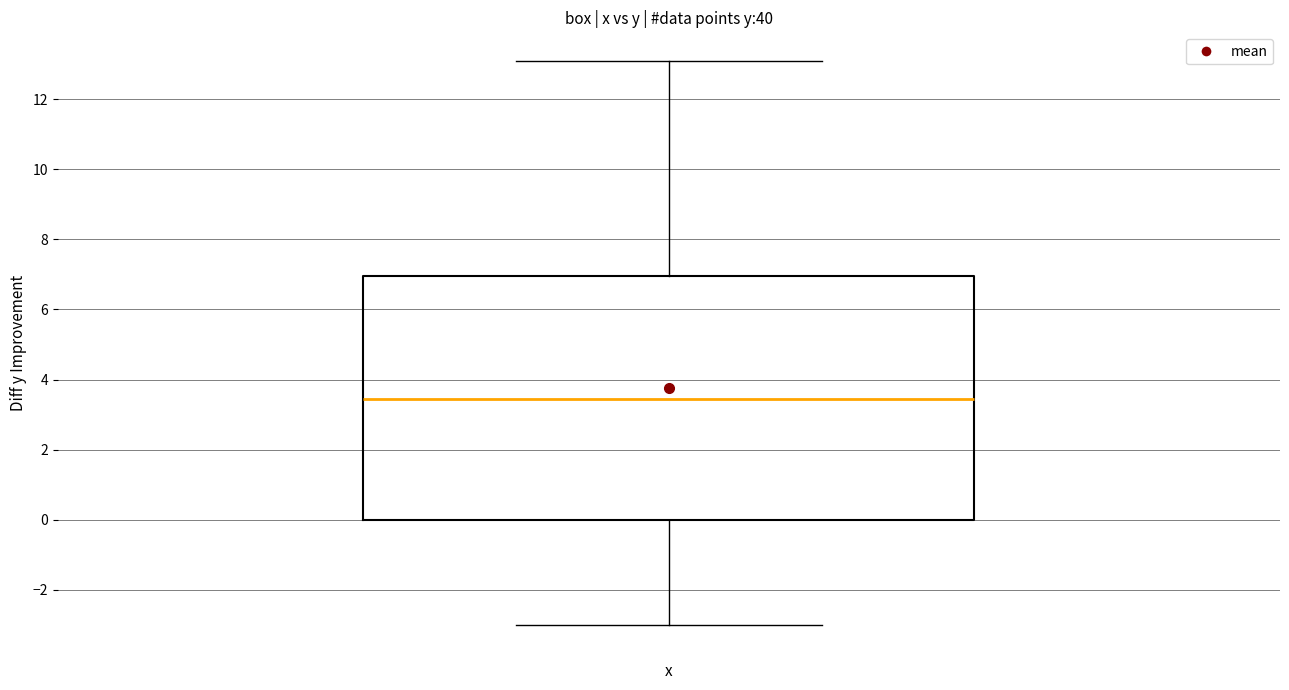

Read this box plot against the y-axis: the position of the median line, the range covered by the box, and the ends of both whiskers. The values are not printed on the chart, so give them approximately, as read against the axis.

median 3.4, box 0.0 to 7.0, whiskers -3.0 to 13.2